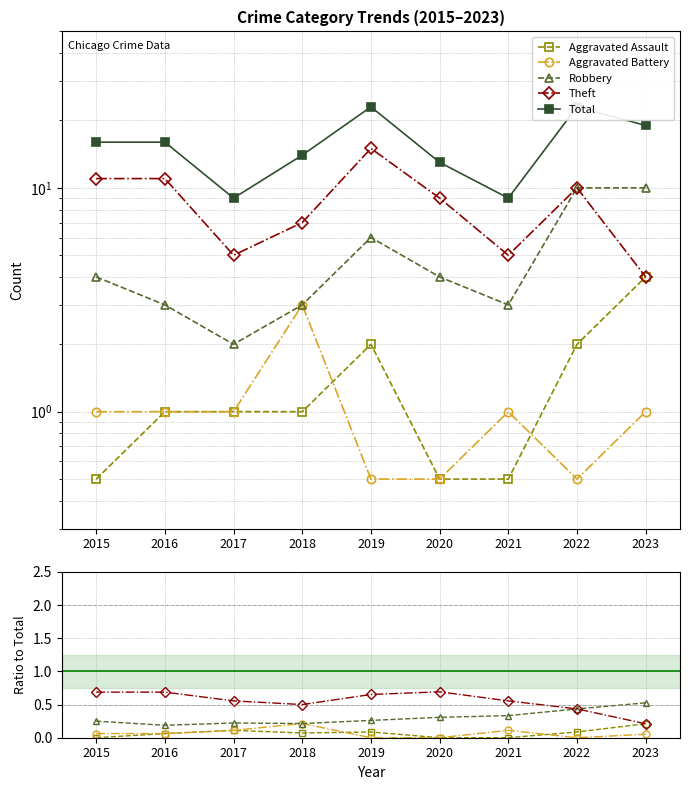

Which category has the highest value across all series?

2019